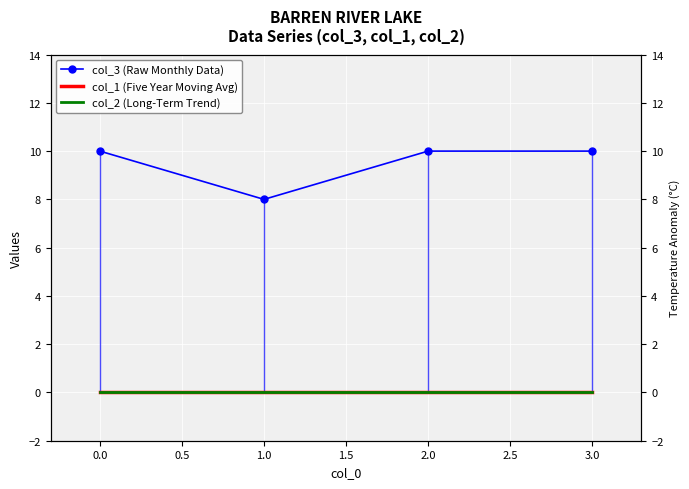

What are all the series names shown in the legend?

col_3 (Raw Monthly Data), col_1 (Five Year Moving Avg), col_2 (Long-Term Trend)